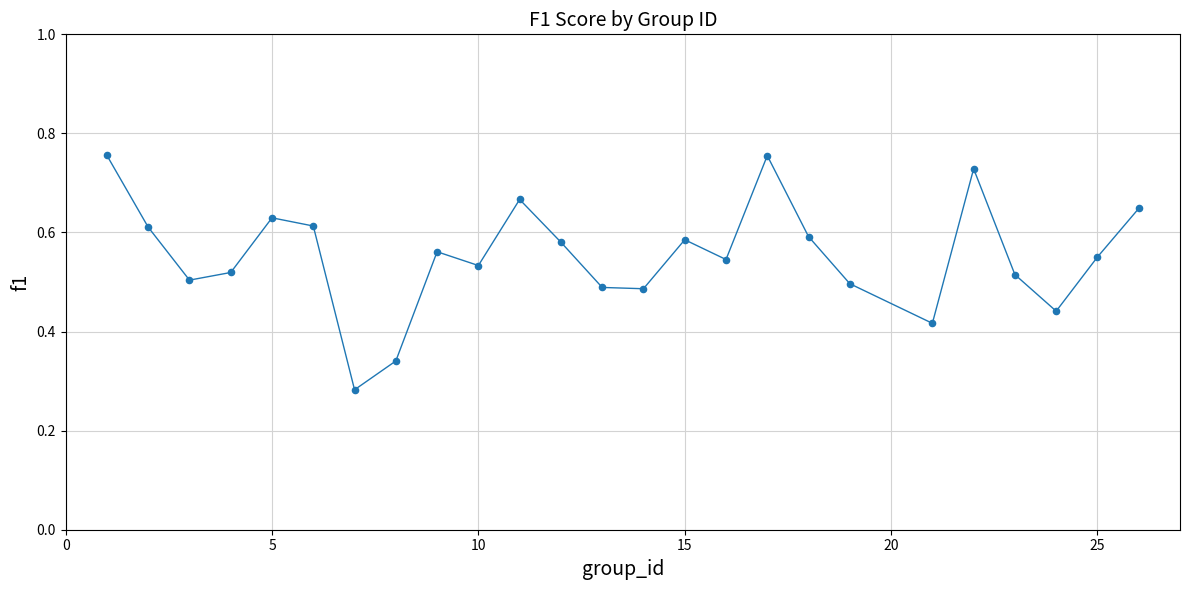

What is the range of X values (max minus min)?

25.0